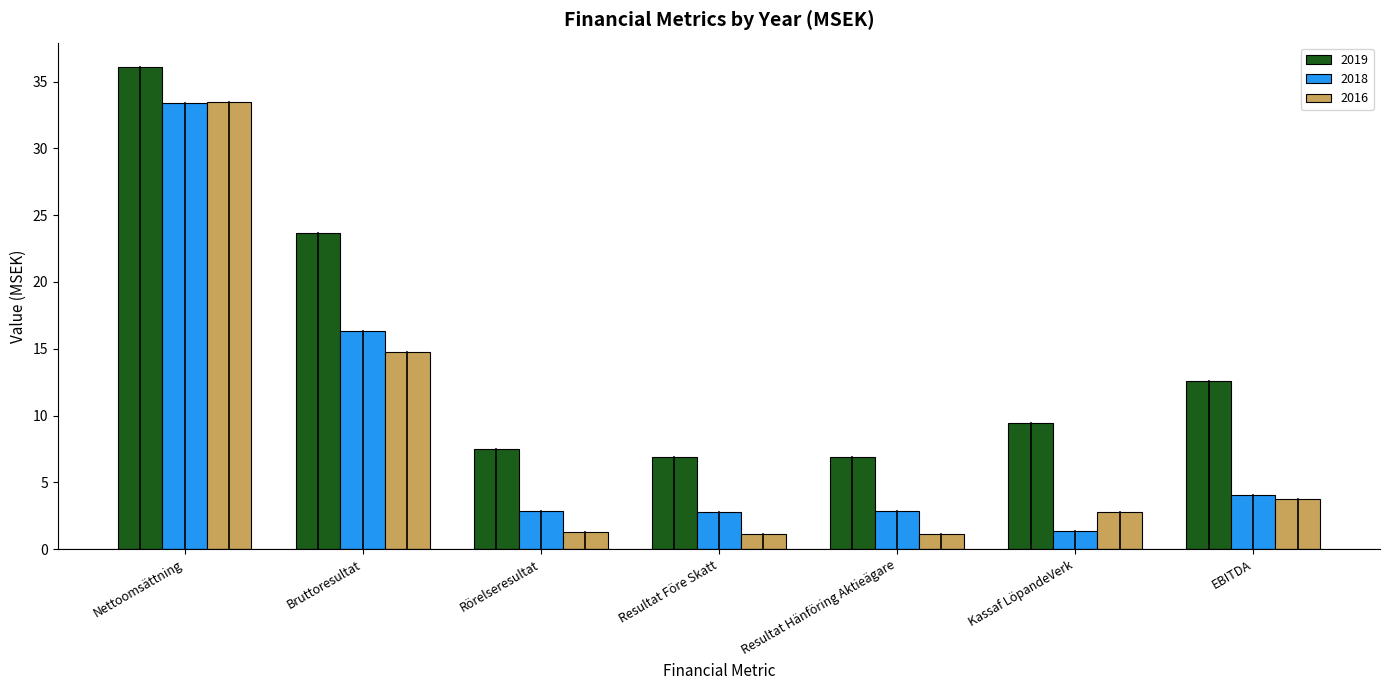

How many groups of bars are there?

7